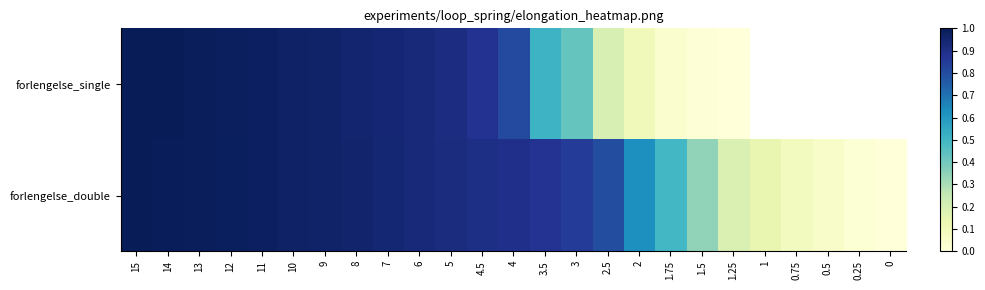

Which series has the largest range (max minus min)?

forlengelse_single